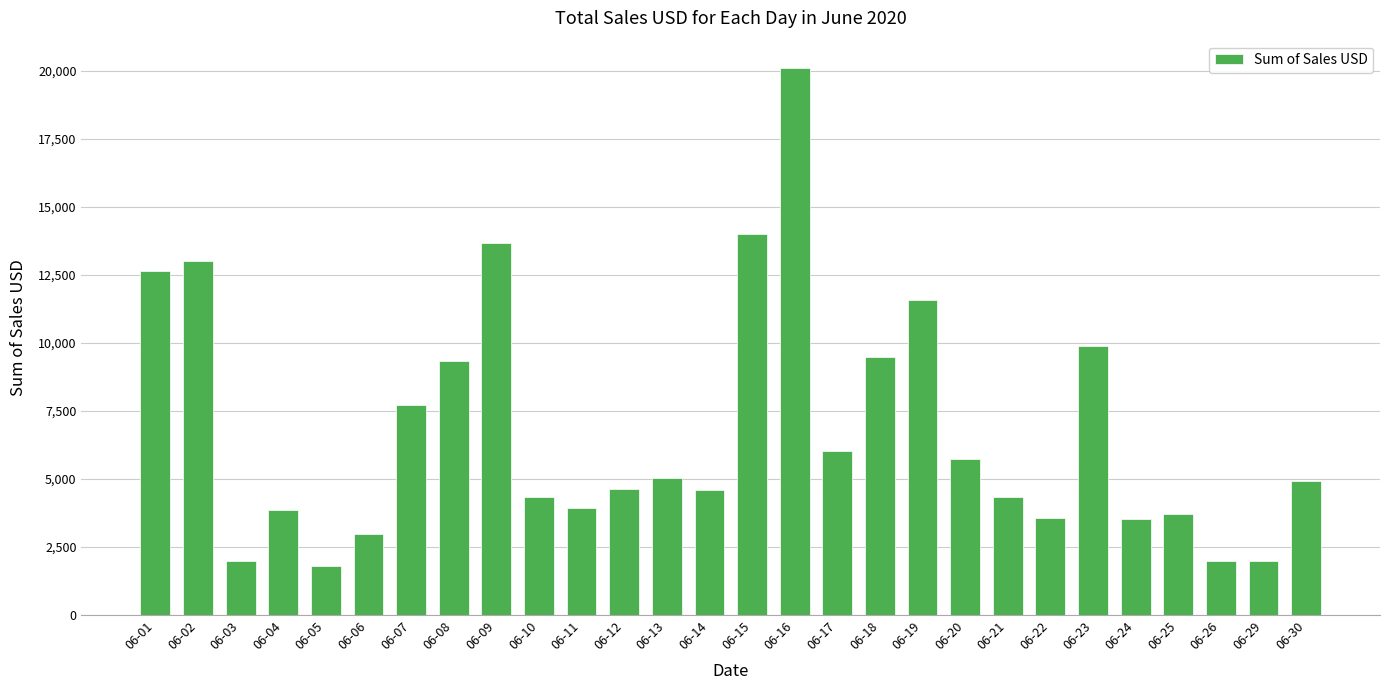

What is the change in value from 06-12 to 06-24?

-1120